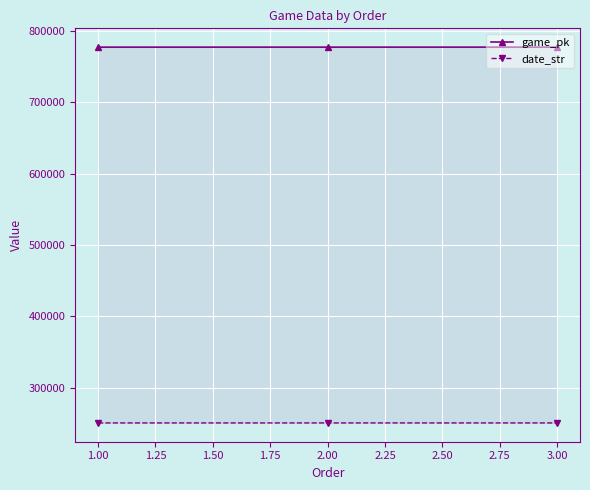

Which series has the largest total across all categories?

game_pk